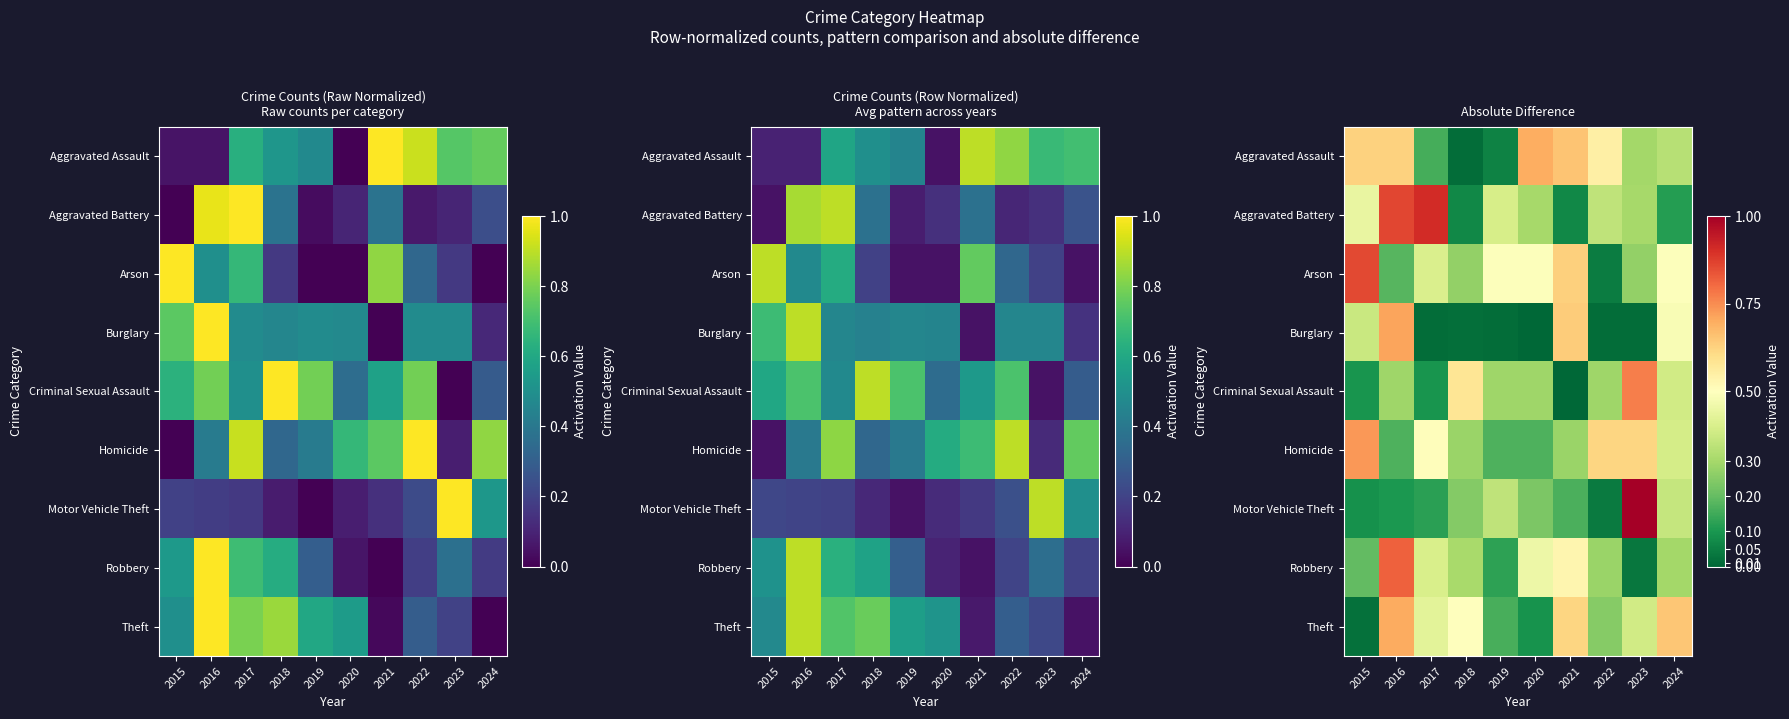

At how many categories does at least one series exceed 0?

10